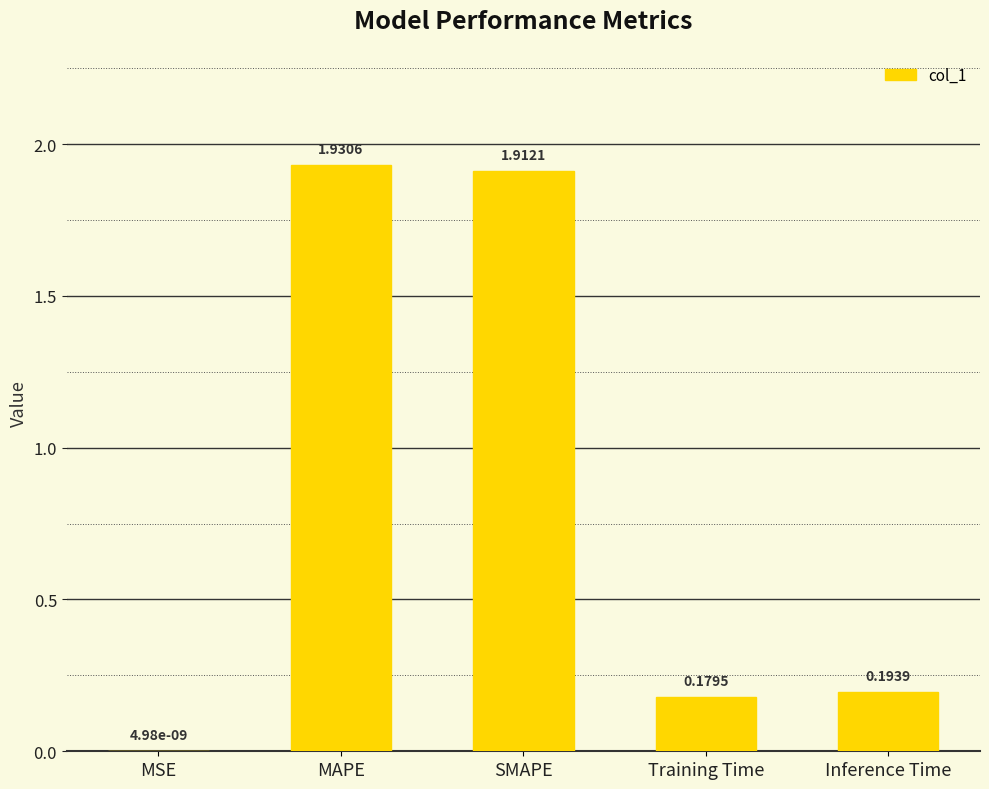

Between Training Time and Inference Time, which is larger?

Inference Time